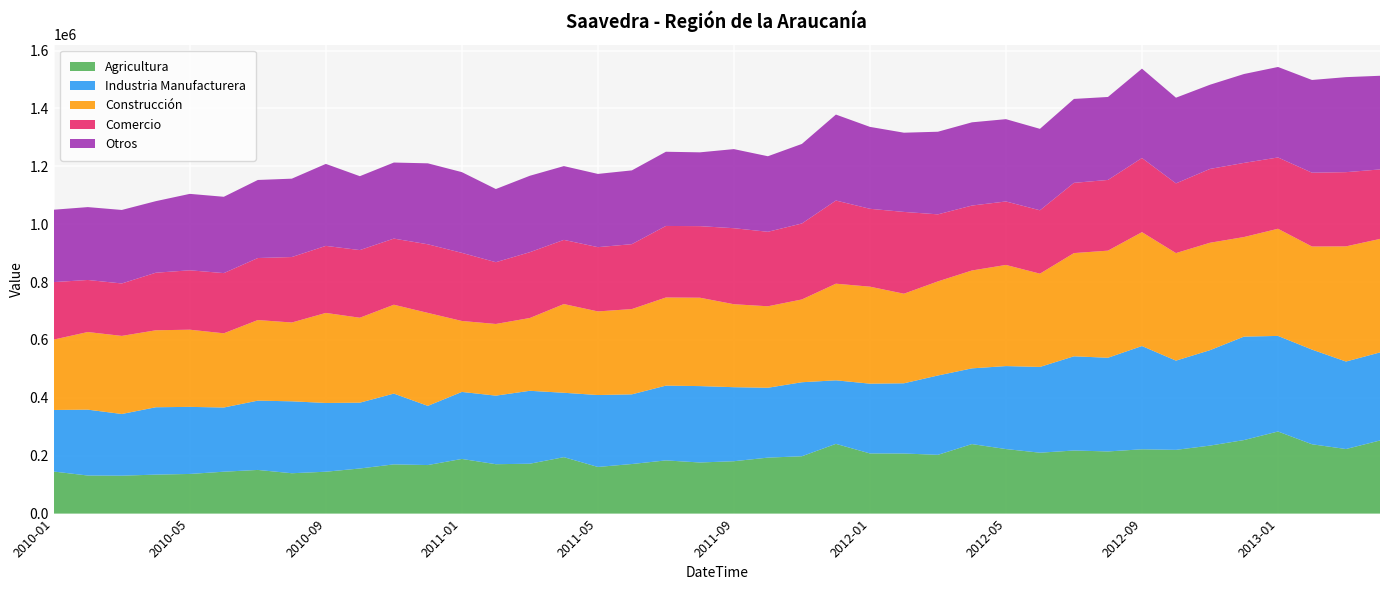

Reading left to right, extract all data points from this chart.

Agricultura: 145275	131591	131011	134701	137013	144778	150872	139460	144721	155882	170078	167746	188882	170671	172379	195009	161201	171304	183800	176597	181005	193431	198169	240955	207913	207650	203067	240204	223037	210425	218011	214769	222218	220214	234942	254075	283695	239567	223109	252621
Industria Manufacturera: 212770	227609	213150	232767	231753	221777	239470	248525	237545	227393	244578	204499	231505	236917	251937	222487	248502	240748	258382	263952	255765	241366	255724	219552	241056	242588	274139	261630	286685	296349	325493	323717	356771	308327	329720	357473	330256	327148	302336	304273
Construcción: 243258	268162	269819	265937	266650	256398	278402	272304	311102	293505	307067	321229	245186	247618	251546	306517	288863	294672	304503	305391	286672	281538	286039	333854	335158	309511	325138	338179	349482	322242	356635	370074	393479	371598	371154	344024	370205	356135	397885	392183
Comercio: 198578	179847	181166	198896	205260	208012	214310	226207	231652	233745	228466	237049	235353	213426	227379	221720	222084	224283	247209	247287	262660	257389	262484	287337	269066	282627	231630	224383	219272	218998	242667	244306	256201	240809	255090	256173	246353	255072	256408	240055
Otros: 250113	251800	253997	247249	264065	263707	269716	270769	283251	255321	262779	279731	278932	252822	264073	254963	253023	254889	256362	255008	273272	261016	274919	297038	283040	273702	285457	287548	284398	281436	289988	286678	308752	296107	290913	307104	312700	320345	328318	323636